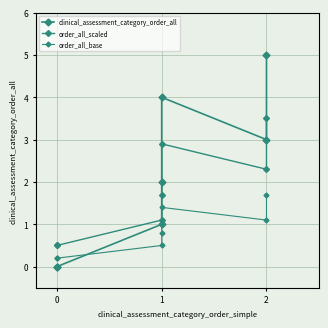

Rank the series by their average value, from lowest to highest.

order_all_base, order_all_scaled, clinical_assessment_category_order_all